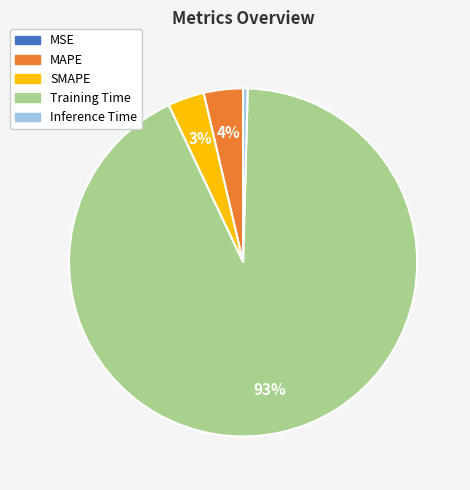

What is the largest slice in the pie chart?

Training Time